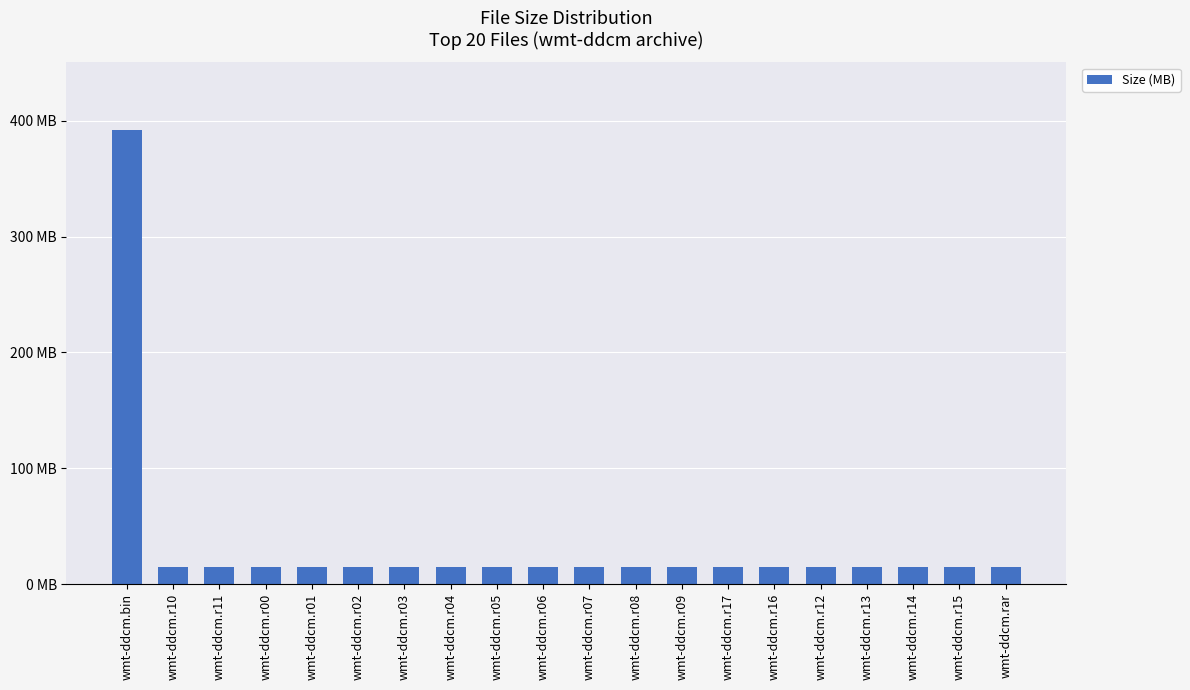

What is the value of the 5th bar from the left?

14.3